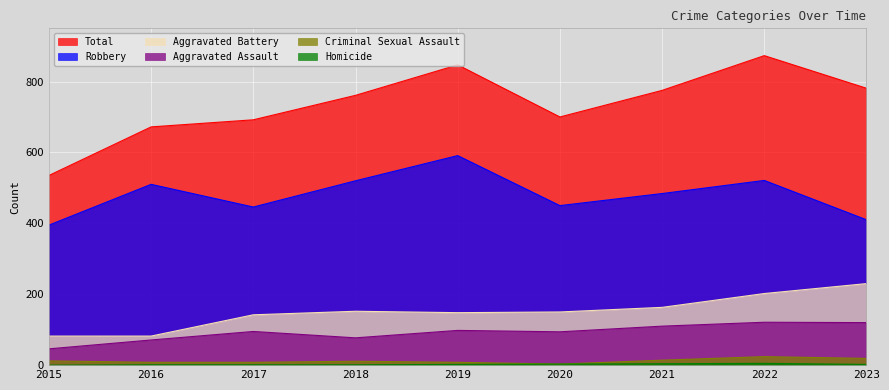

Is it true that Aggravated Battery equals 198 at 2018?

False